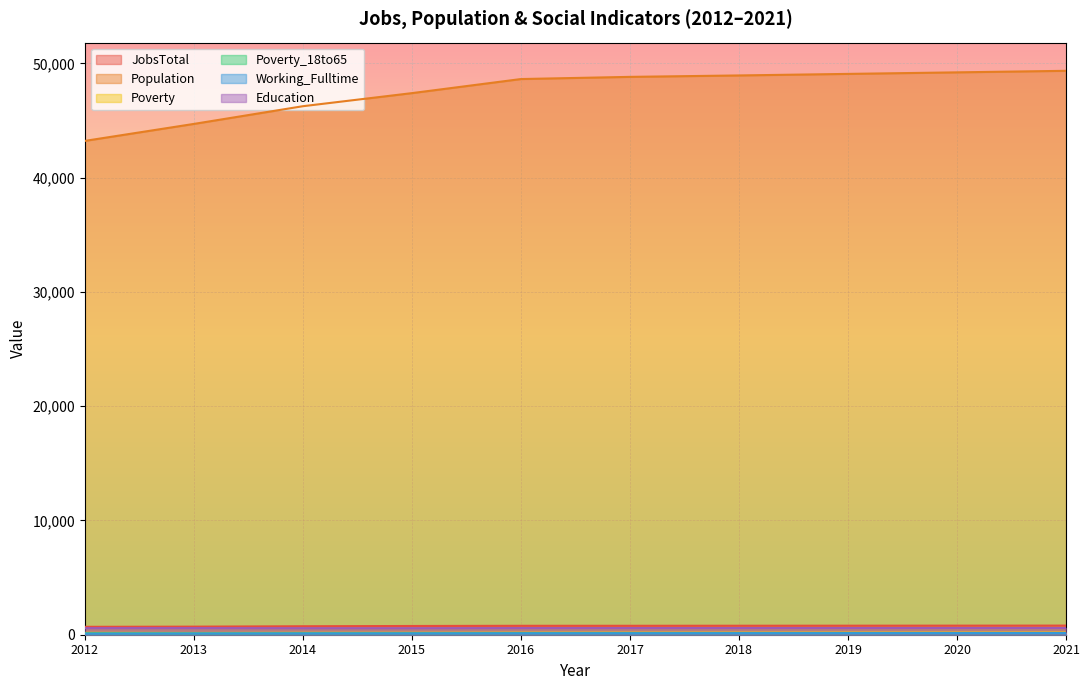

Where does the Poverty series first go above 181?

2018